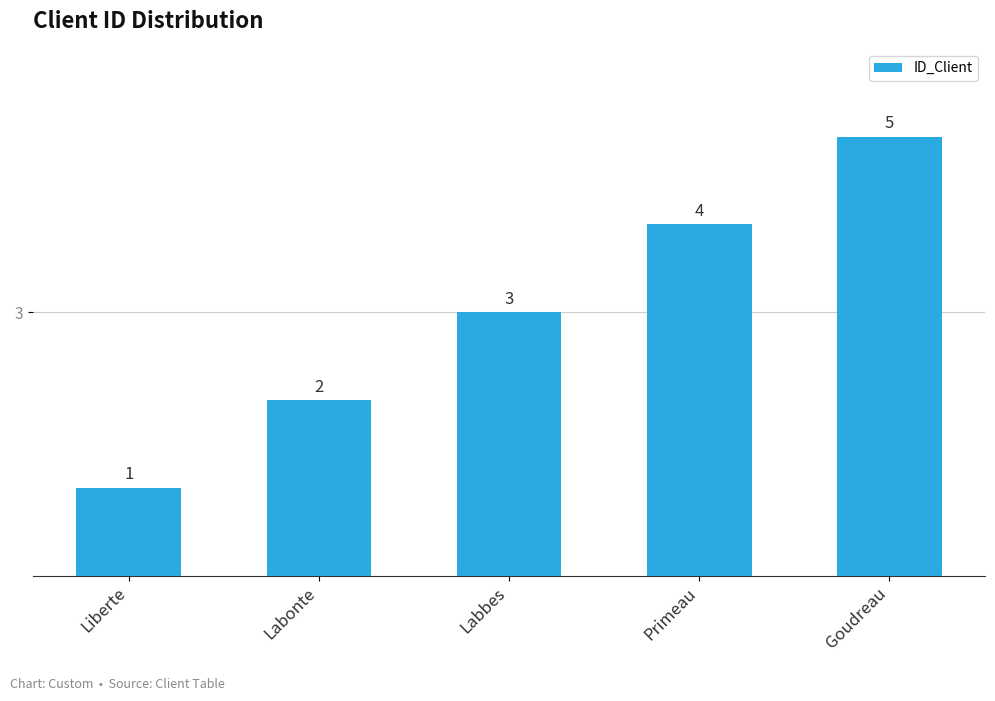

What is the difference between the second highest and second lowest values?

2